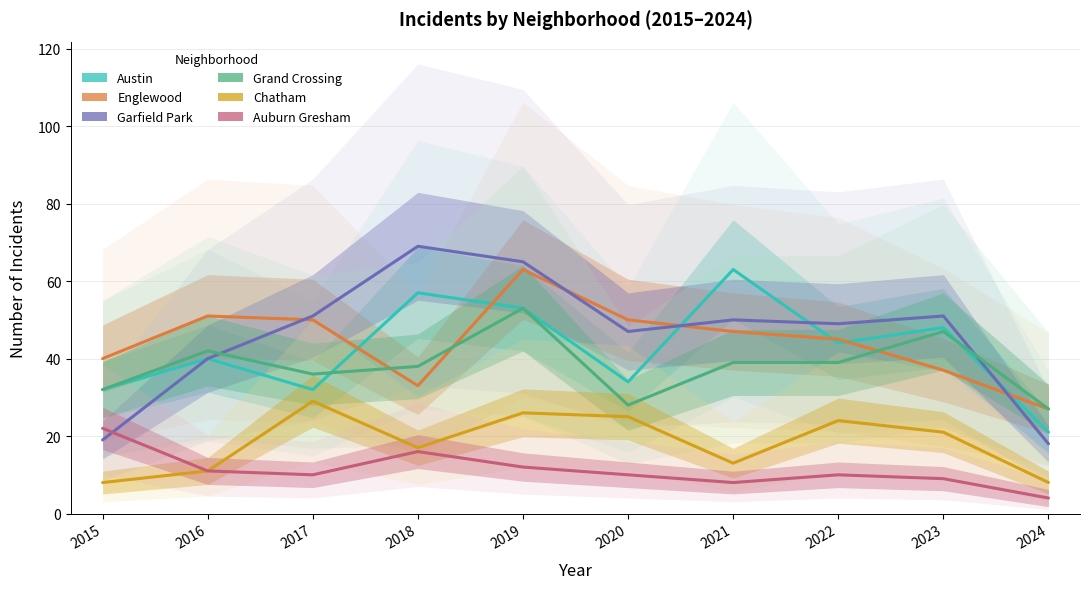

True or false: Chatham and Englewood cross at least once.

False